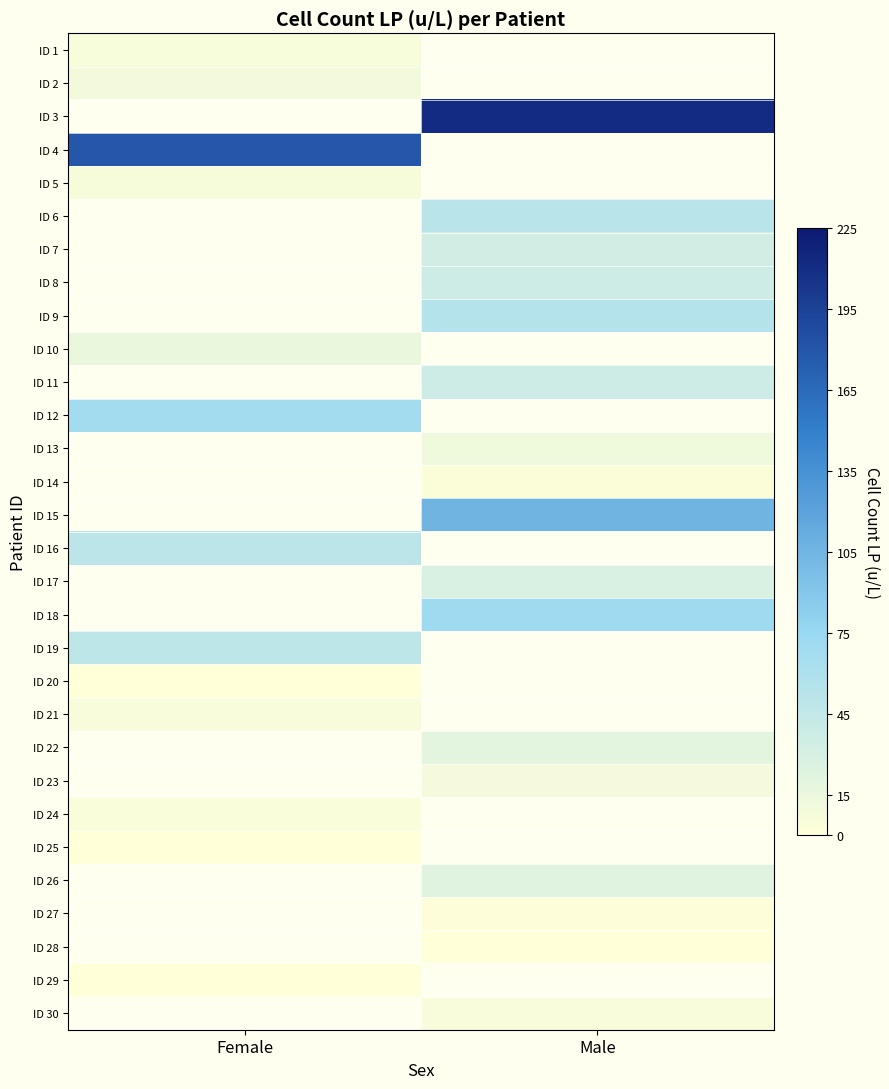

Count the number of data series in this chart.

30